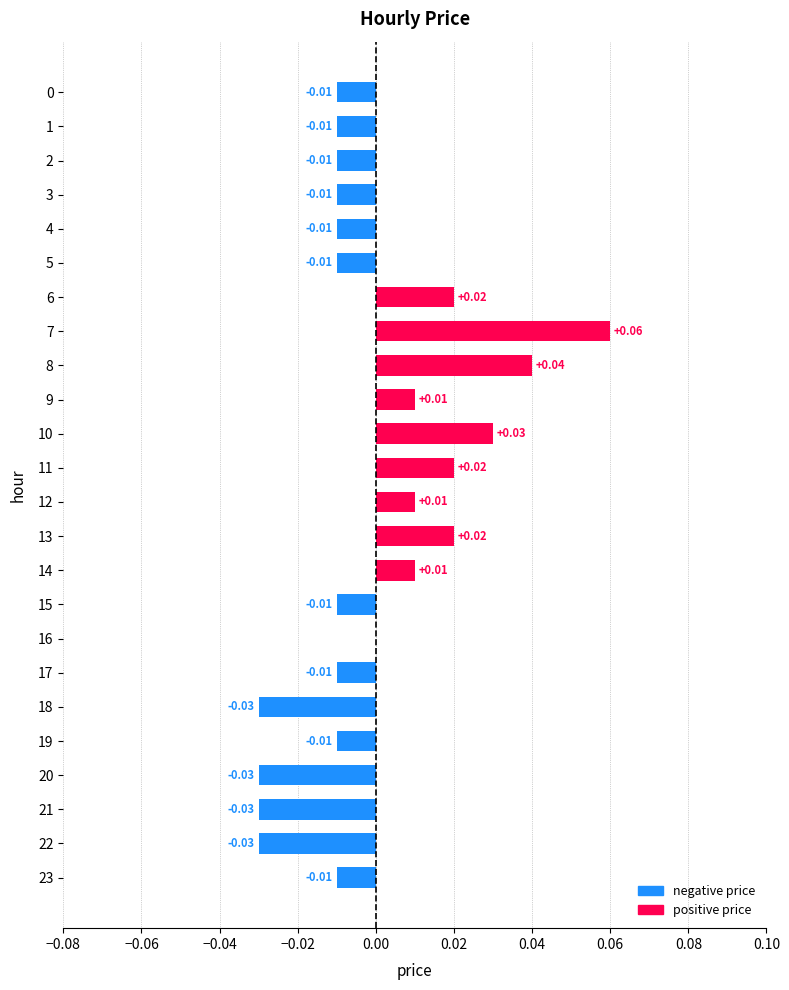

Between 2 and 11, which is larger?

11